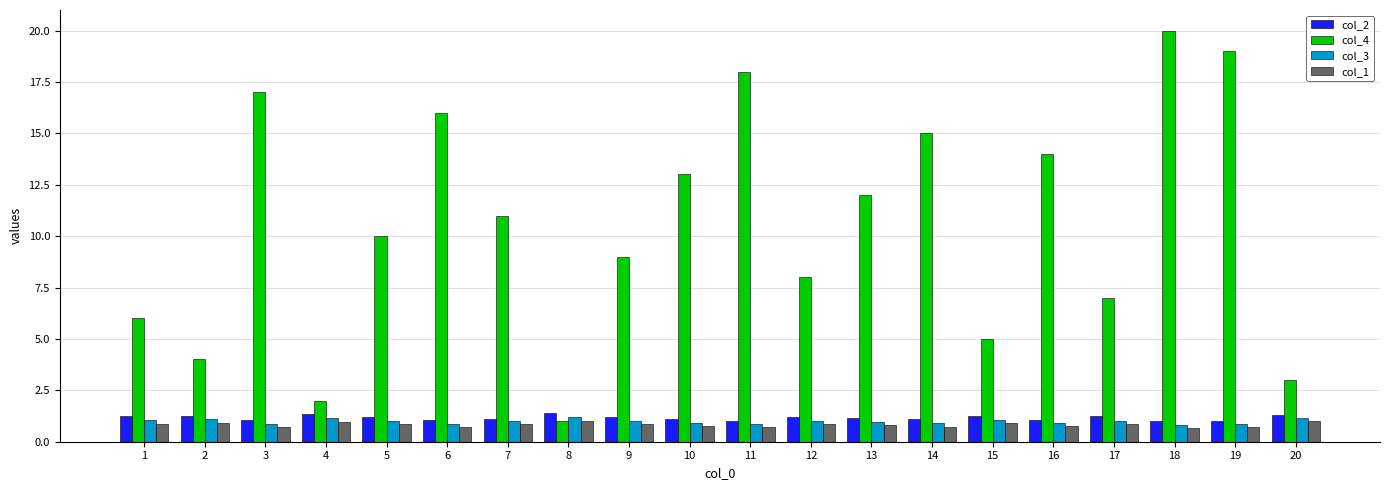

What is the sum of all col_1 values?

16.5